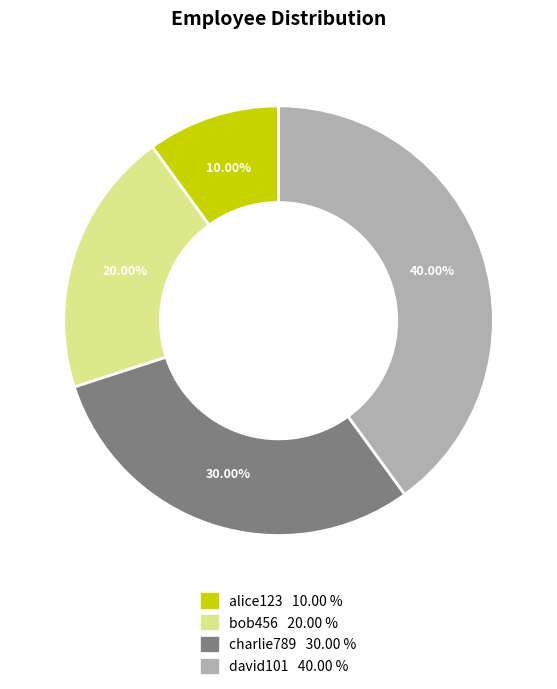

Combined, what portion of the pie is bob456 and charlie789?

50.0%